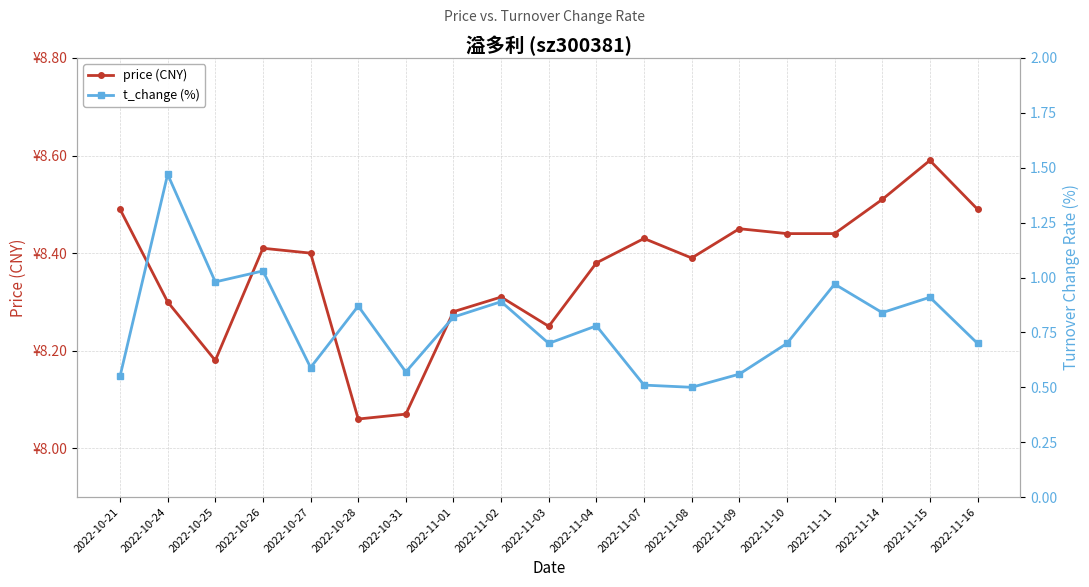

Between 2022-11-07 and 2022-10-24, which is larger?

2022-11-07